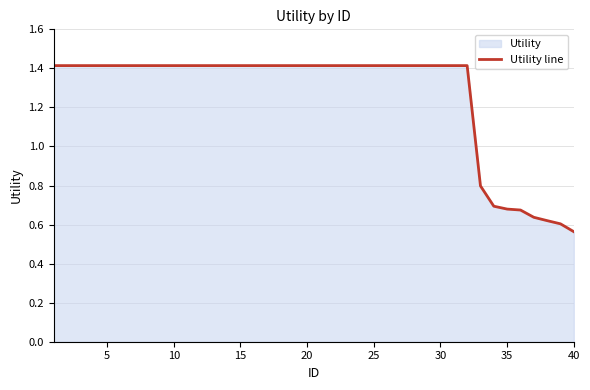

Read the value at 20.

1.4